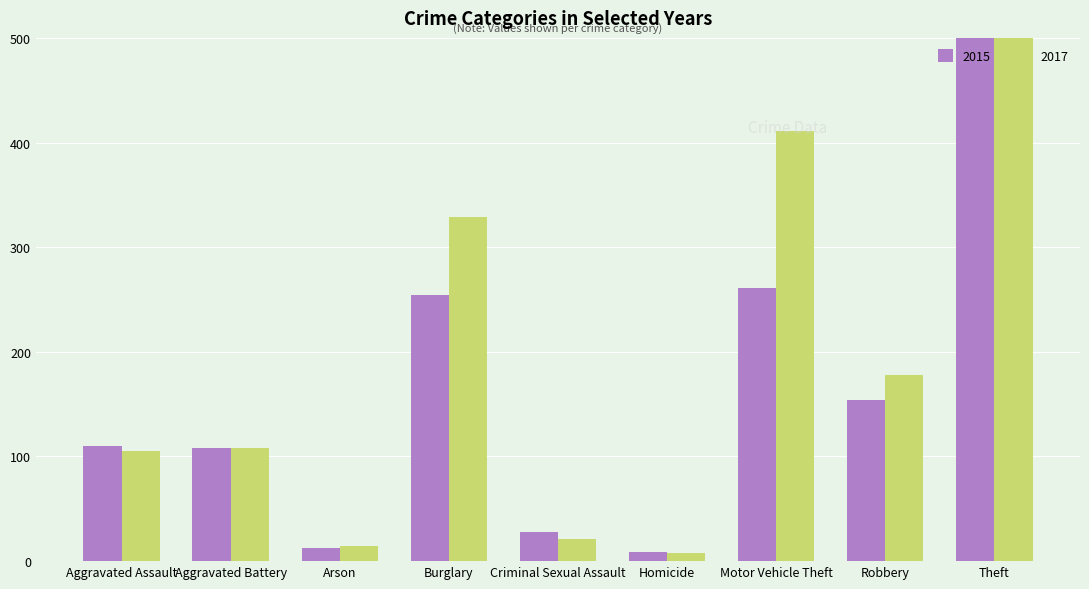

What is the sum of the 2015 values at Aggravated Battery and Homicide?

117